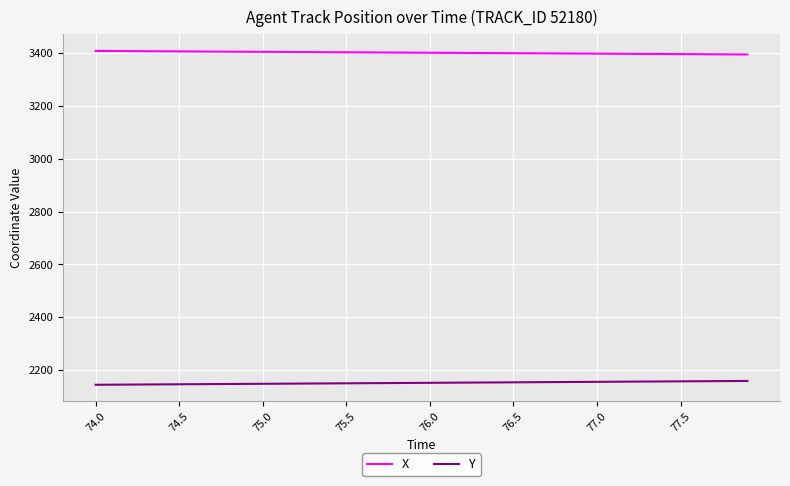

What is the difference between the second highest and minimum values in the X series?

13.0